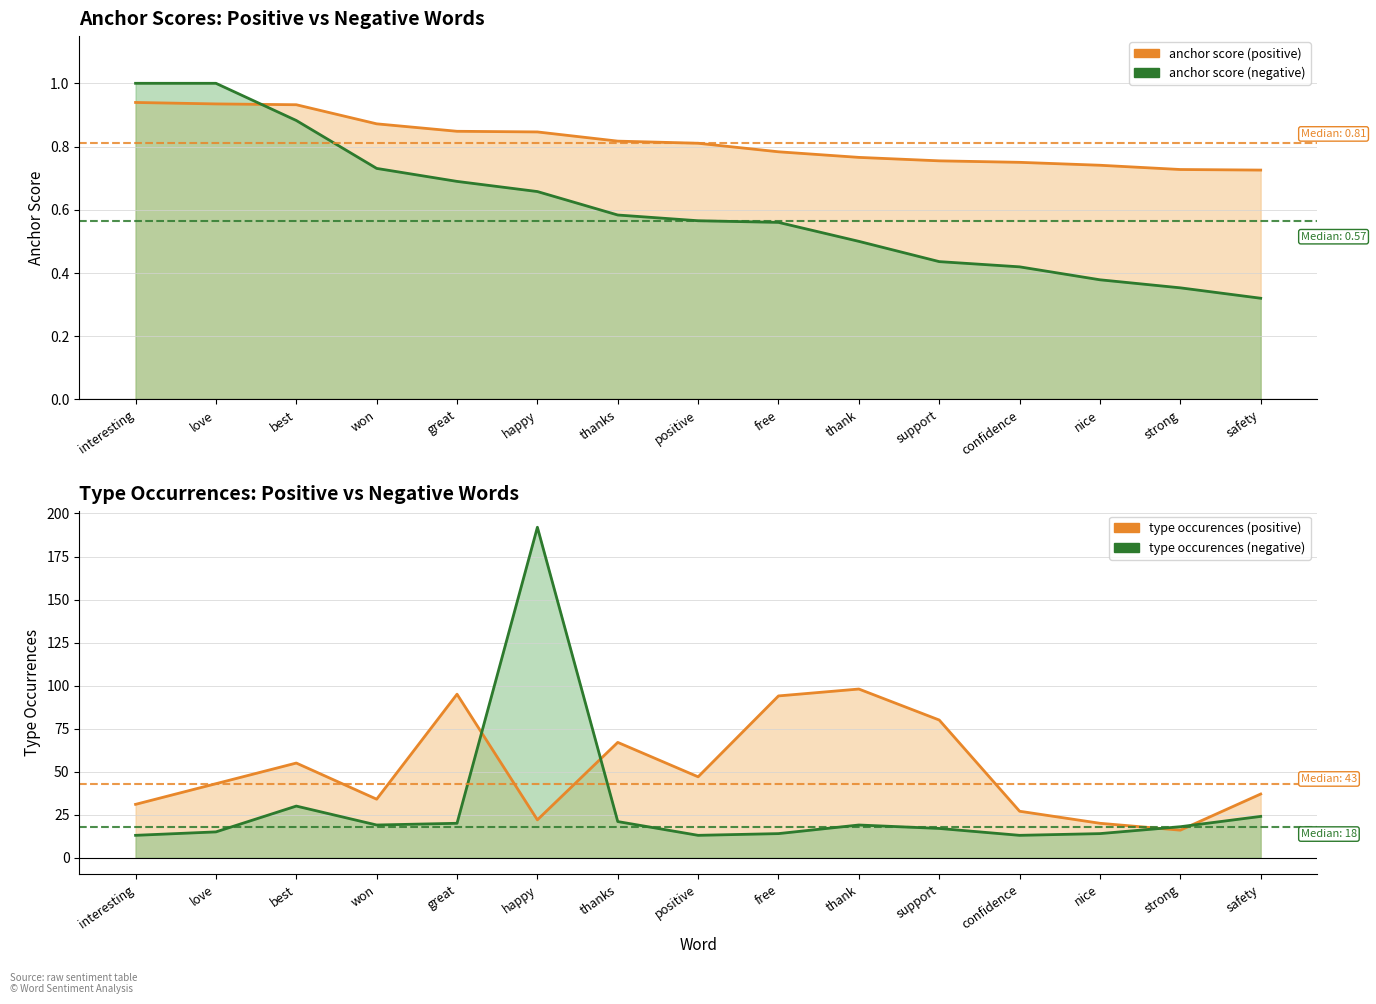

List the labels in order of type occurences (negative) value, largest first.

happy, best, safety, thanks, great, won, thank, strong, support, love, free, nice, interesting, positive, confidence